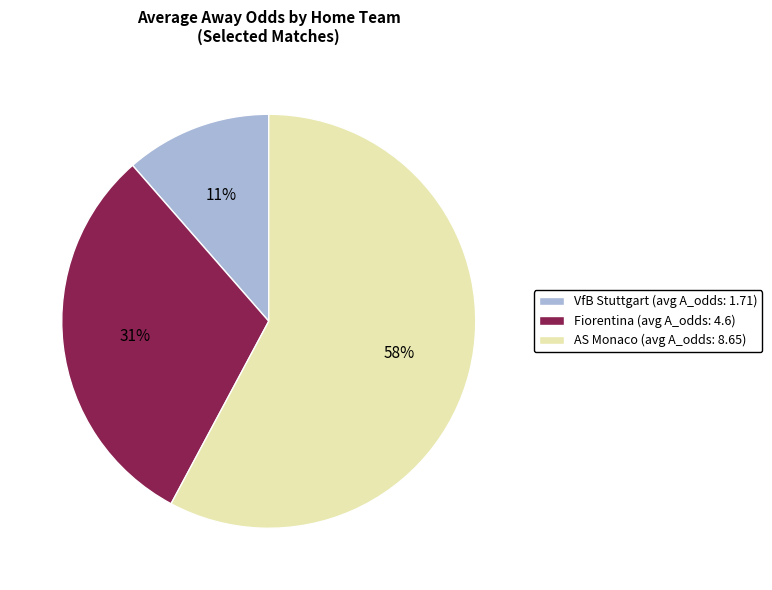

Does any single category account for the majority?

Yes